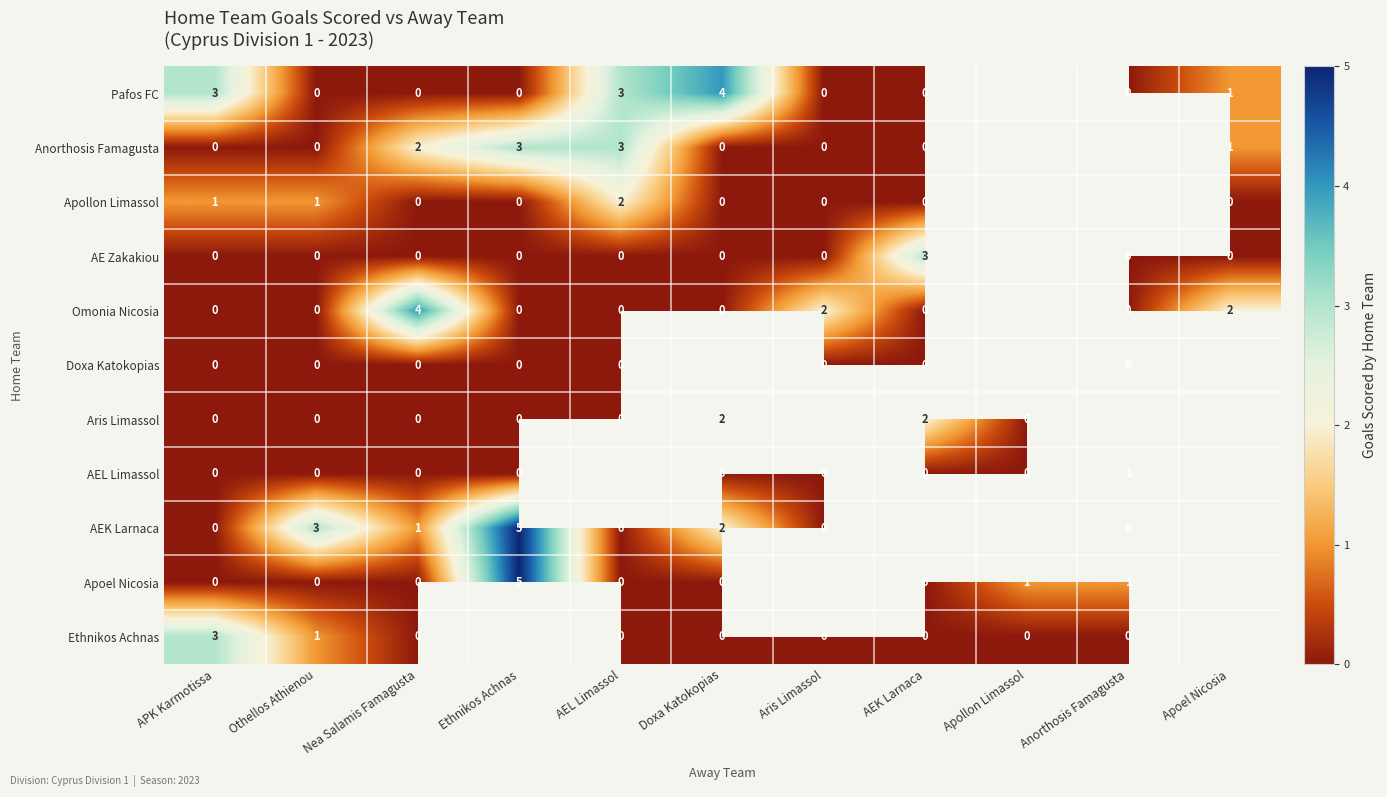

What is the difference between the highest and lowest values at Othellos Athienou?

3